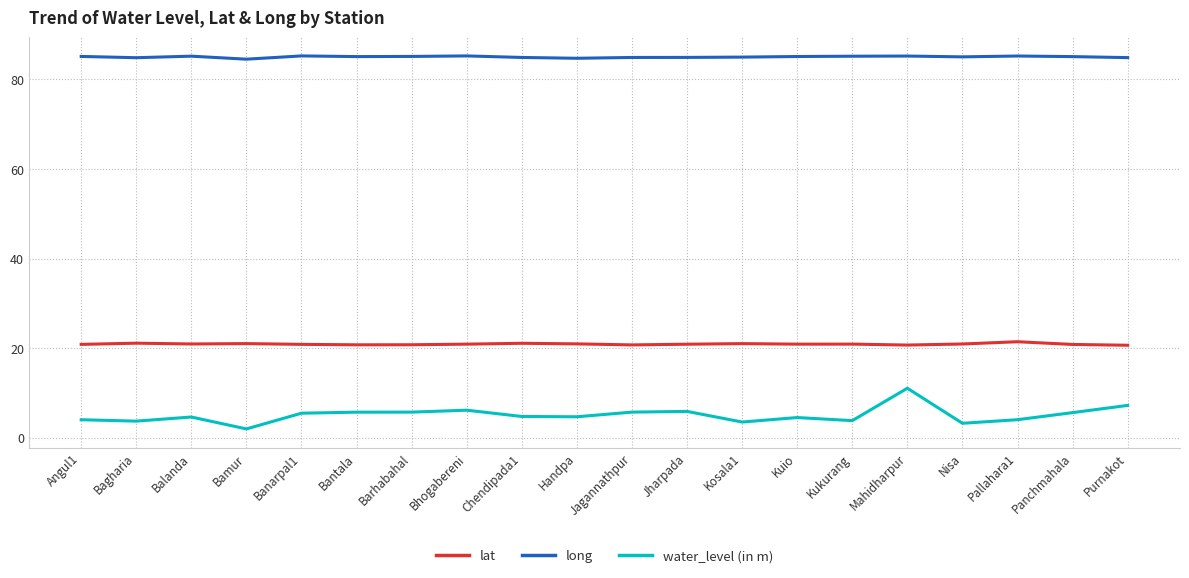

What value does the lat series have at Nisa?

20.9